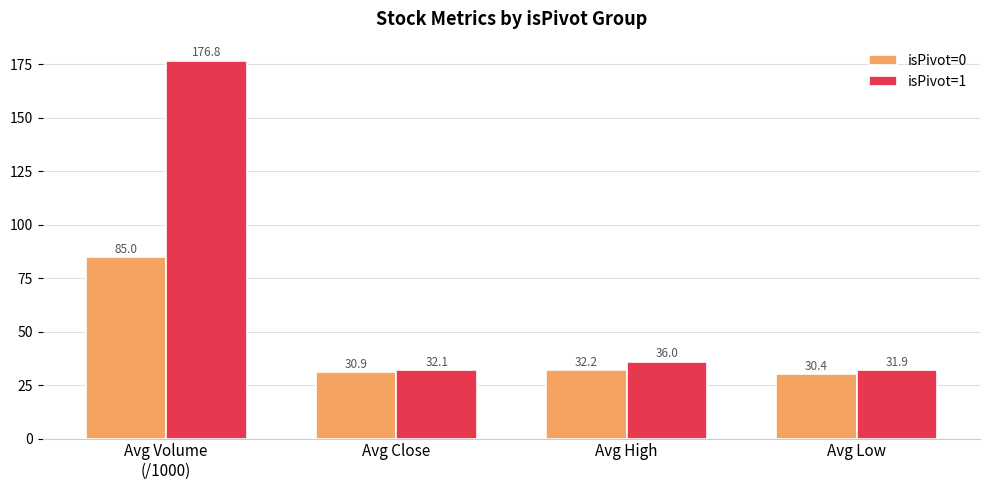

Which category has the highest value in the isPivot=1 series?

Avg Volume
(/1000)